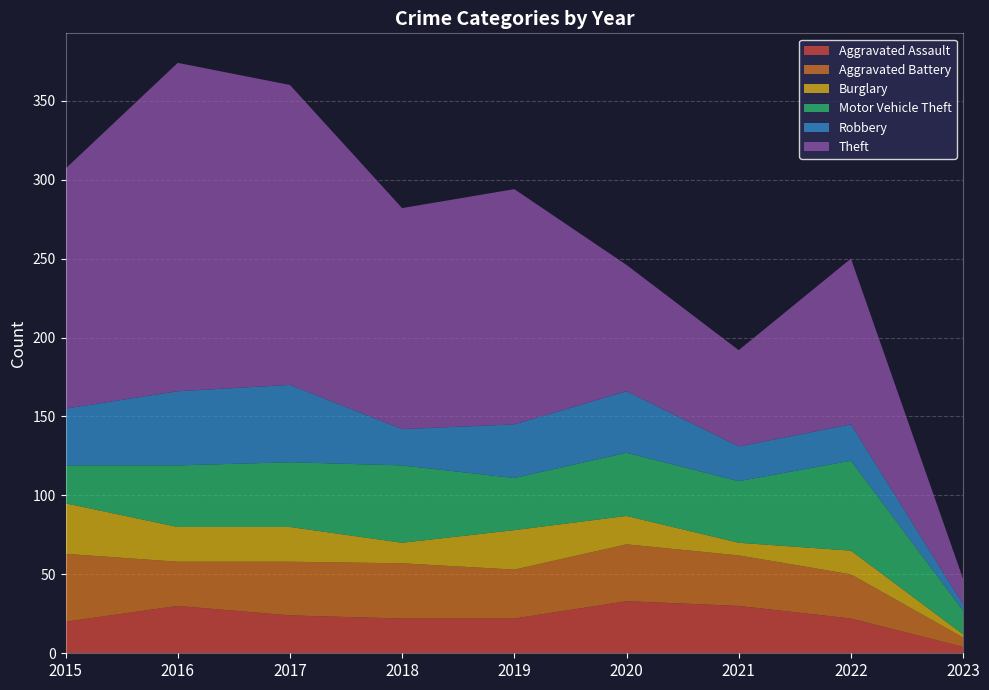

Reading right to left, transcribe all the data shown in this chart.

Aggravated Assault: 2023=4	2022=22	2021=30	2020=33	2019=22	2018=22	2017=24	2016=30	2015=20
Aggravated Battery: 2023=6	2022=28	2021=32	2020=36	2019=31	2018=35	2017=34	2016=28	2015=43
Burglary: 2023=2	2022=15	2021=8	2020=18	2019=25	2018=13	2017=22	2016=22	2015=32
Motor Vehicle Theft: 2023=15	2022=57	2021=39	2020=40	2019=33	2018=49	2017=41	2016=39	2015=24
Robbery: 2023=4	2022=23	2021=22	2020=39	2019=34	2018=23	2017=49	2016=47	2015=36
Theft: 2023=16	2022=105	2021=61	2020=80	2019=149	2018=140	2017=190	2016=208	2015=152